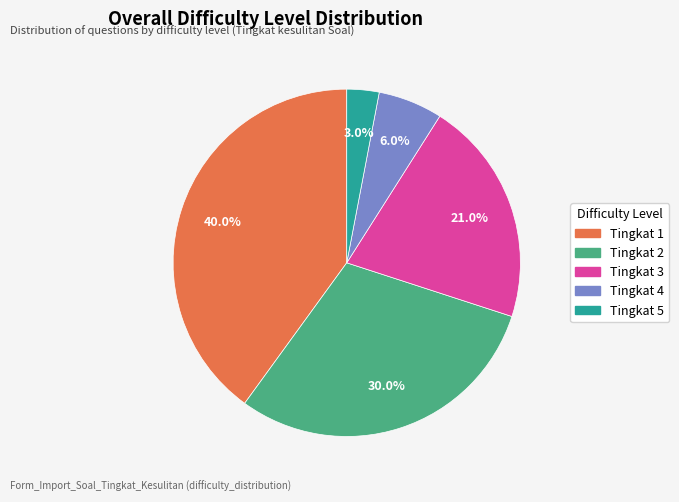

Is it true that Tingkat 3 is 9% of the pie?

False